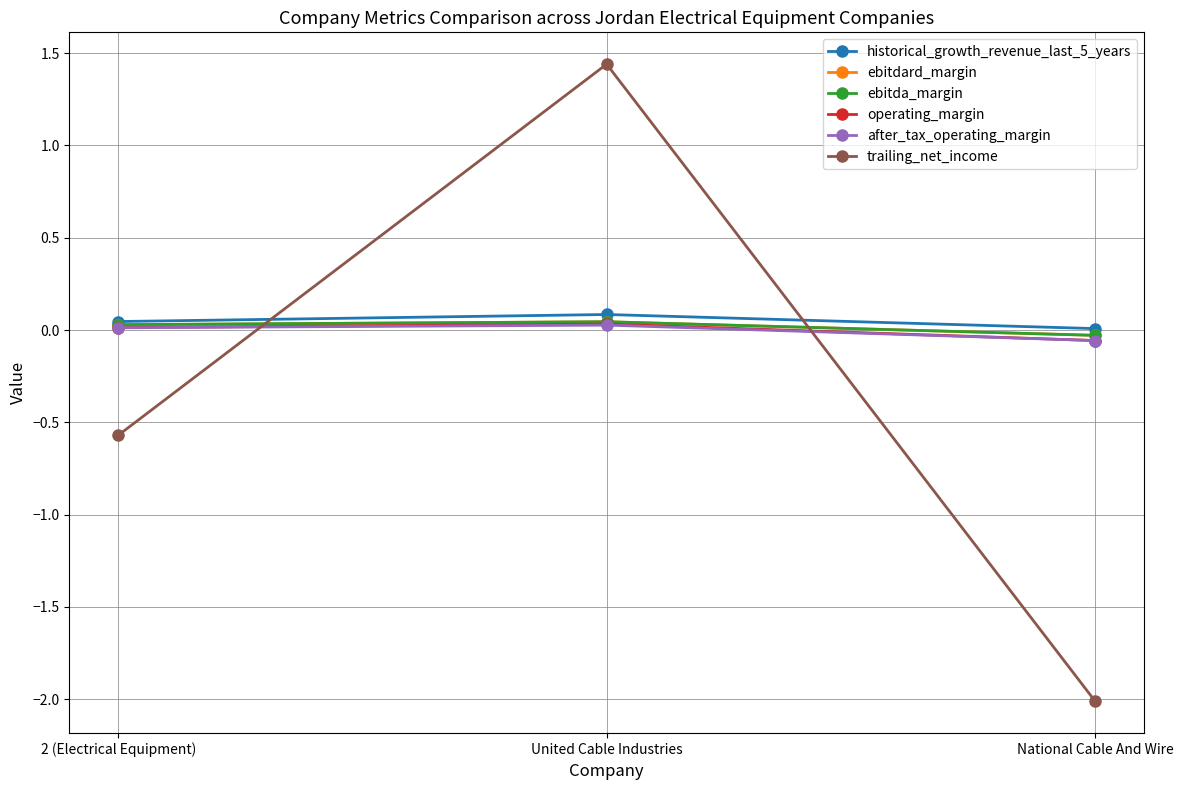

Does the chart have visible grid lines?

Yes